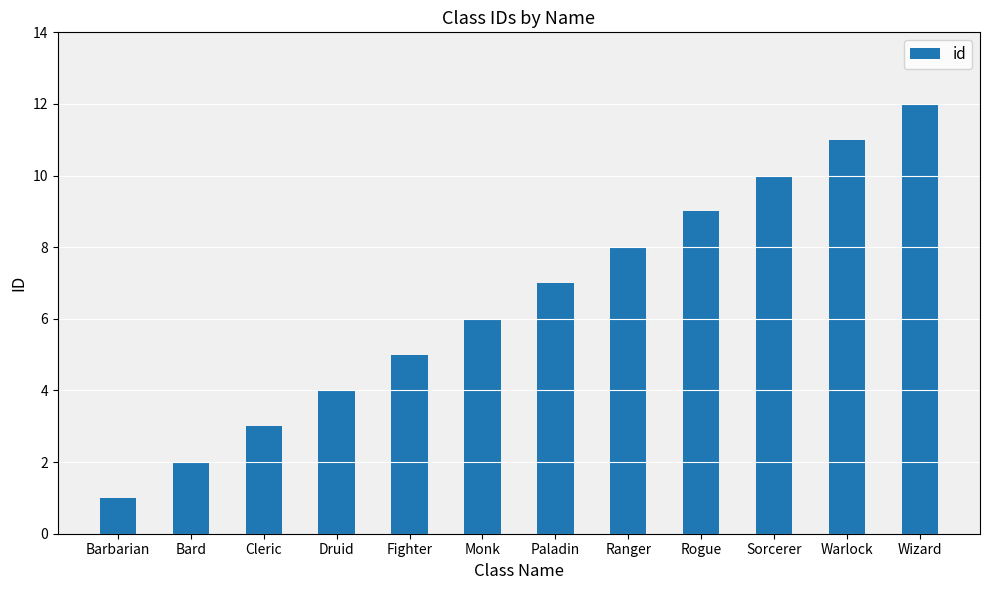

What is the maximum value shown in the chart?

12